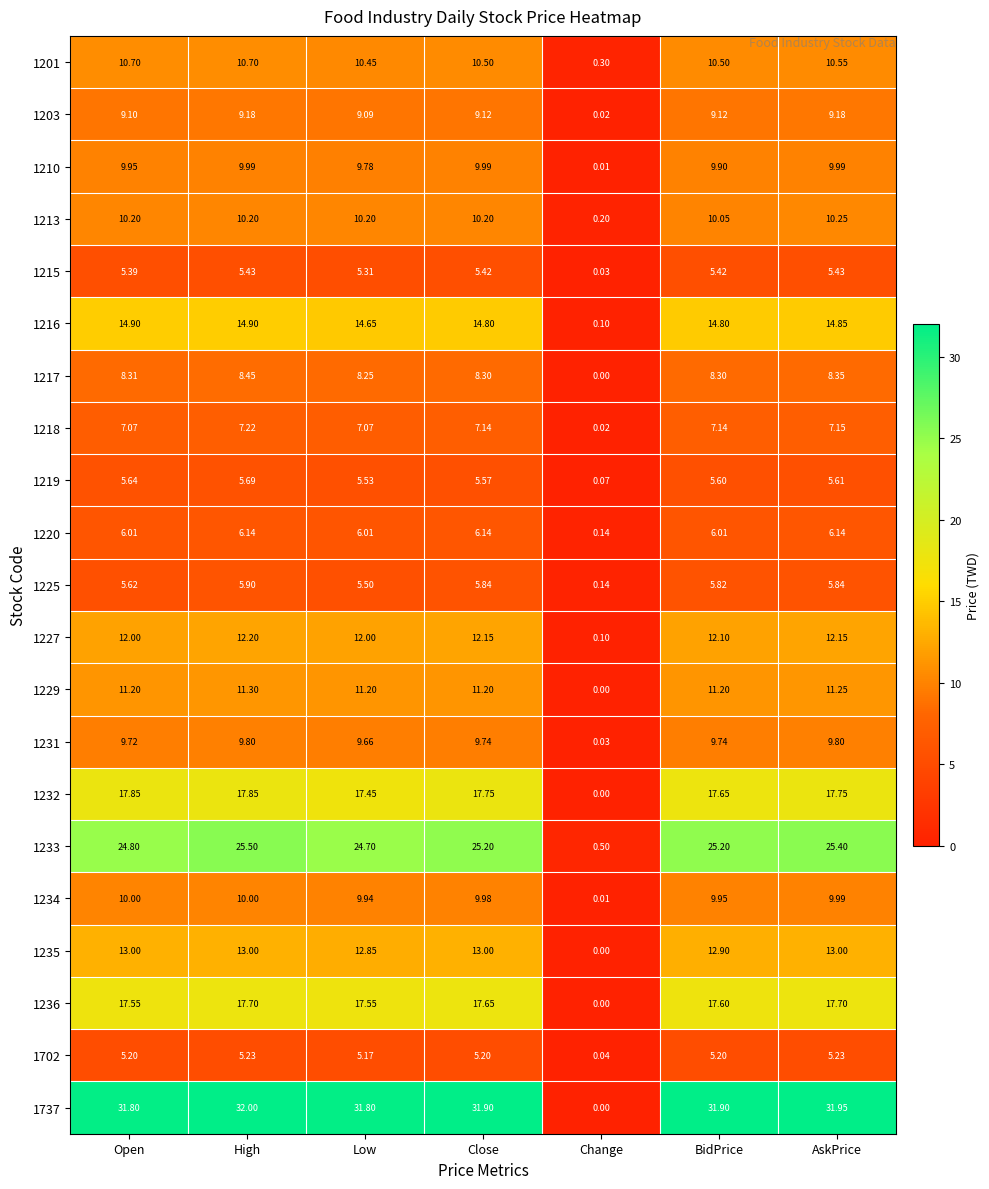

At which label is 1220 closest to 3?

Change